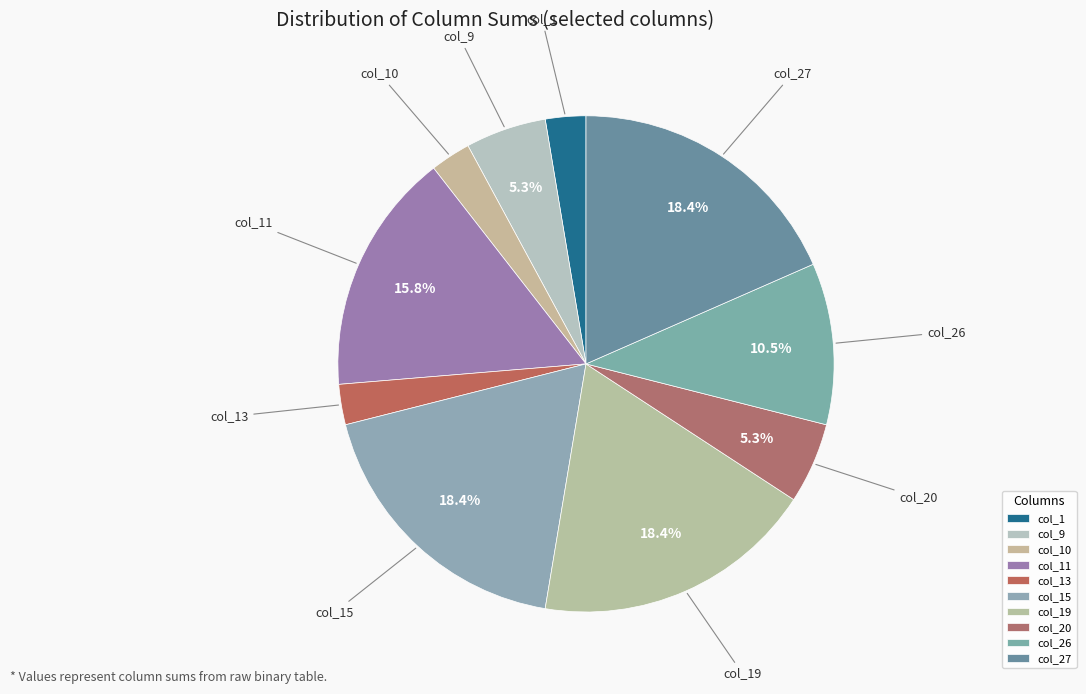

To the nearest percent, what is the difference between the col_26 and col_10 slice percentages?

8%